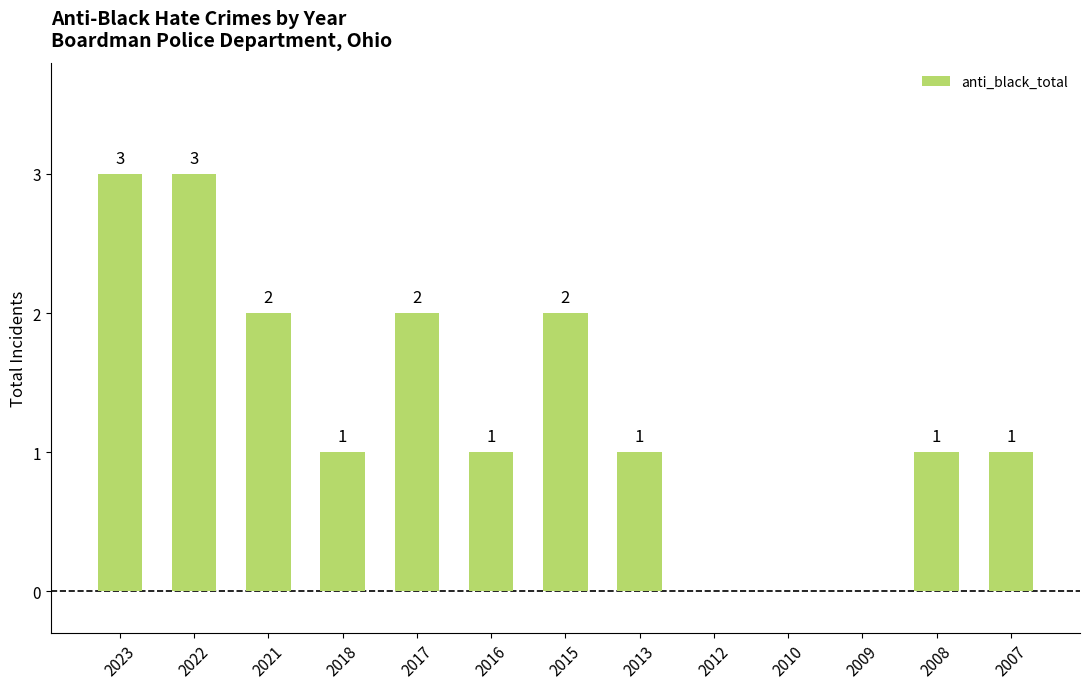

Between 2015 and 2013, which is larger?

2015